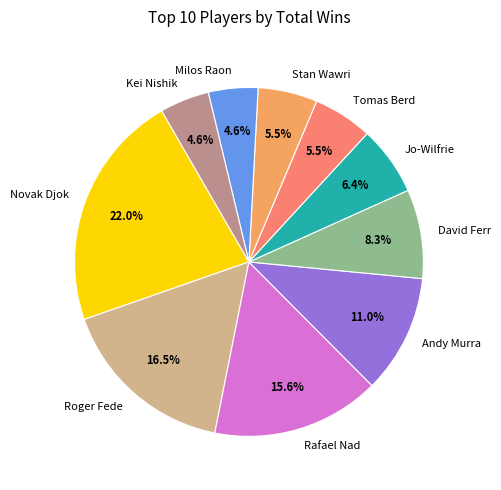

Count the number of slices in the pie.

10